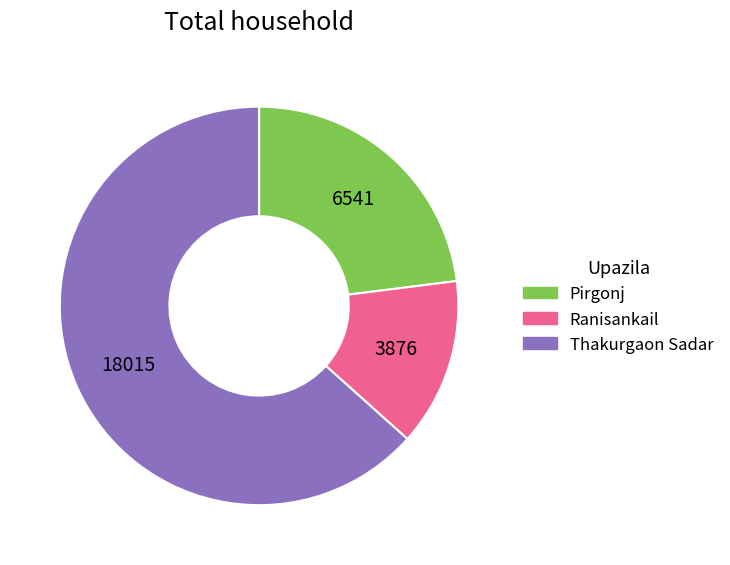

Rank the categories by value from lowest to highest.

Ranisankail, Pirgonj, Thakurgaon Sadar